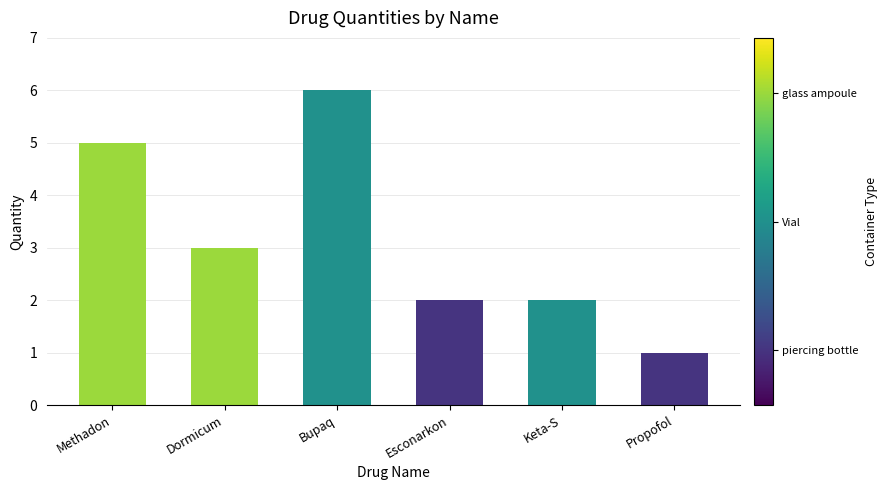

What position from the right is Propofol?

1